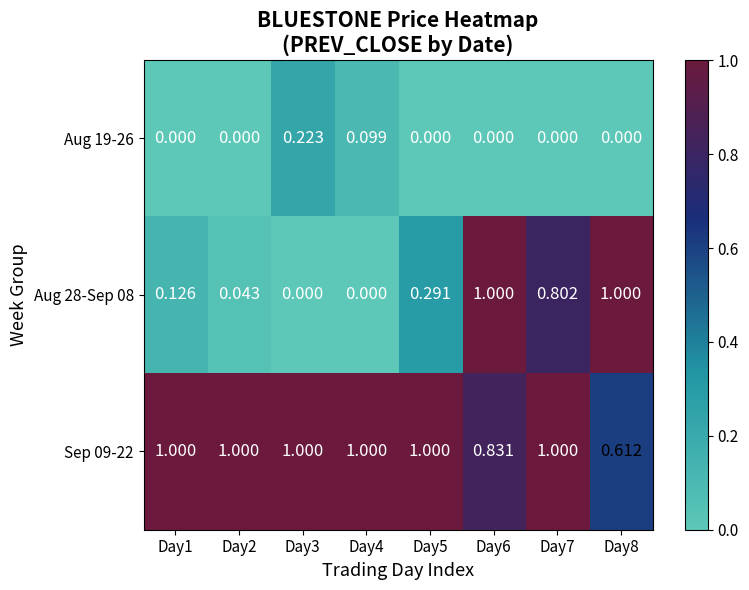

At Day8, list the series in order from largest to smallest.

Aug 28-Sep 08, Sep 09-22, Aug 19-26